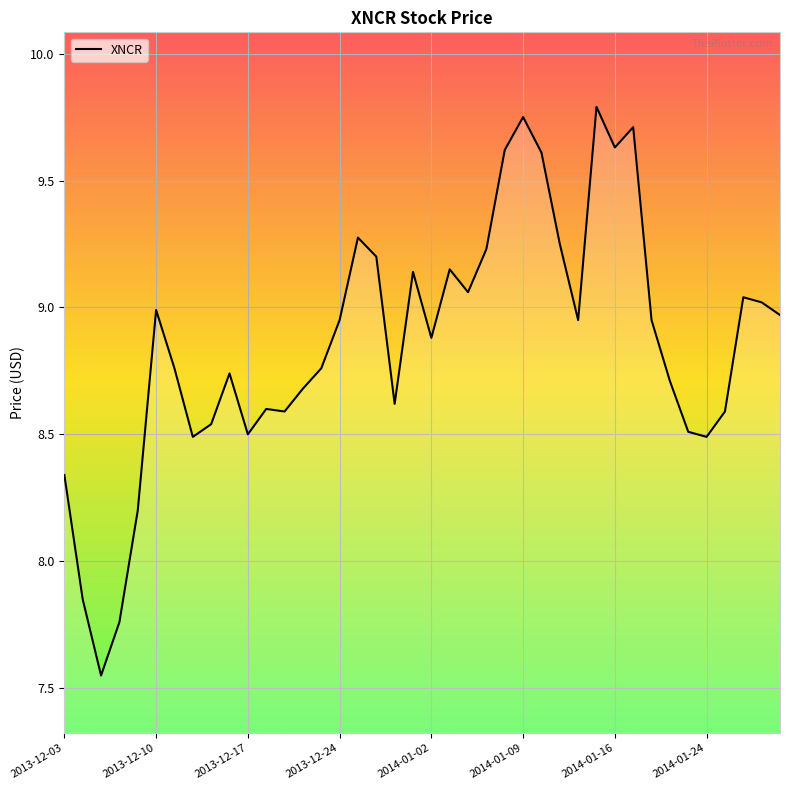

What is the difference between the maximum and minimum values?

2.2